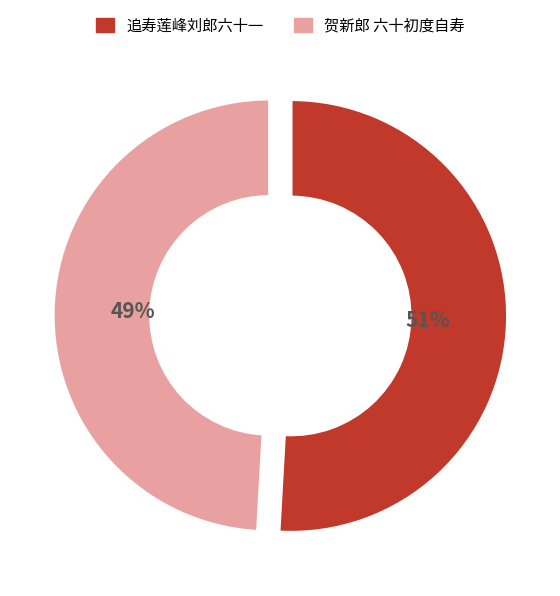

Which category has the smallest portion of the pie?

贺新郎 六十初度自寿